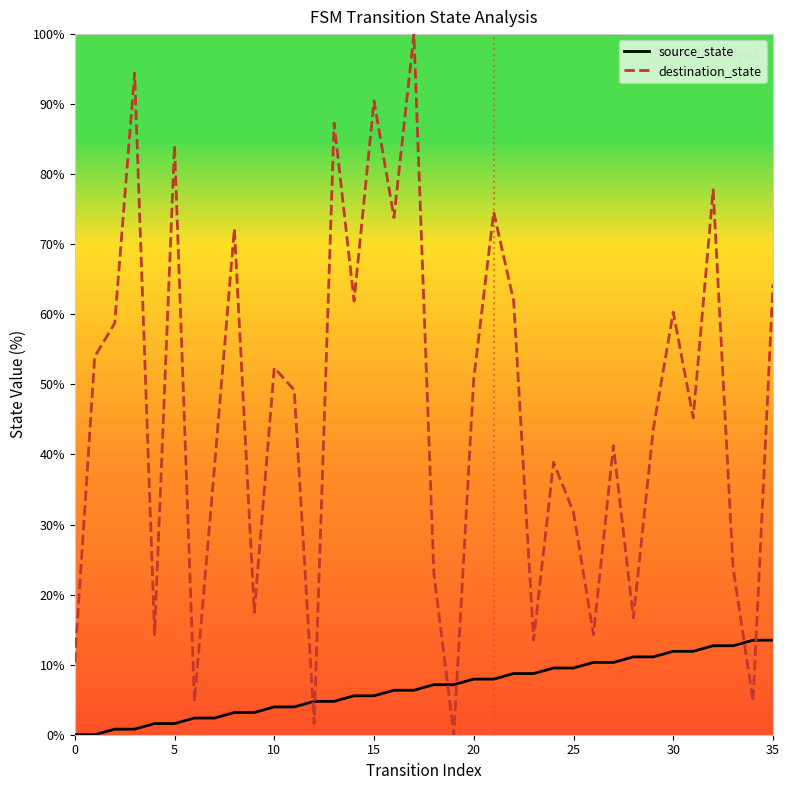

At which label is destination_state closest to 50?

20